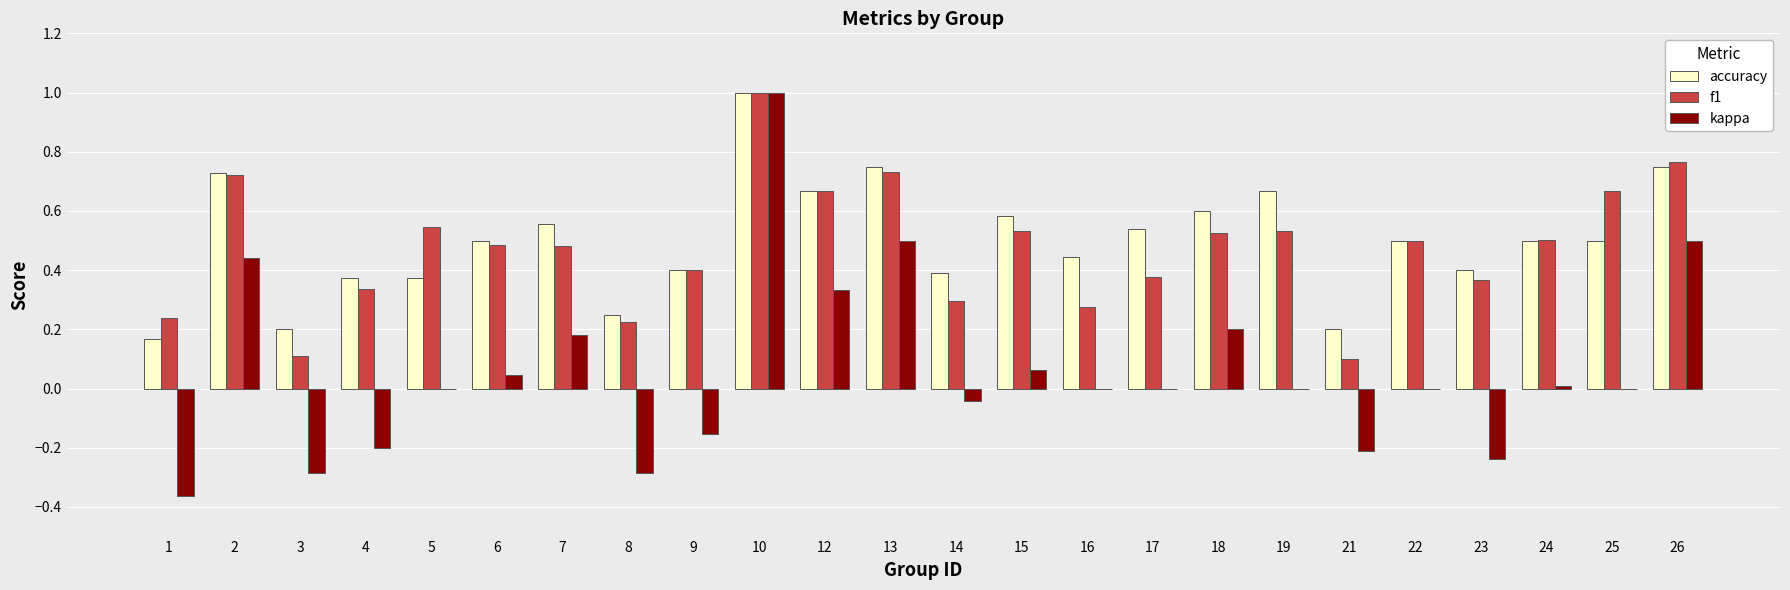

How many series are shown in this chart?

3